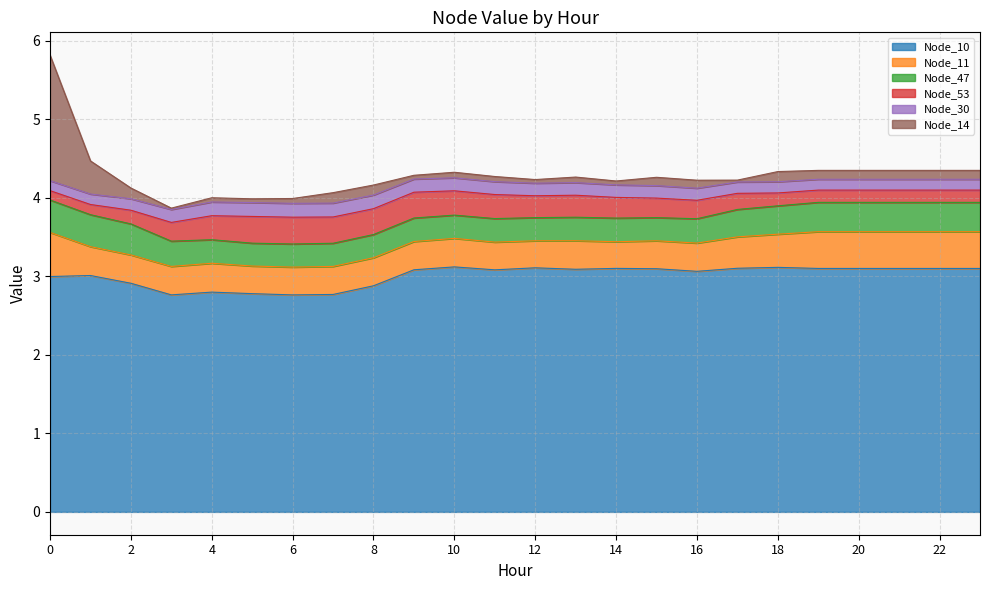

Is it true that Node_14 equals 0.1 at 21?

True